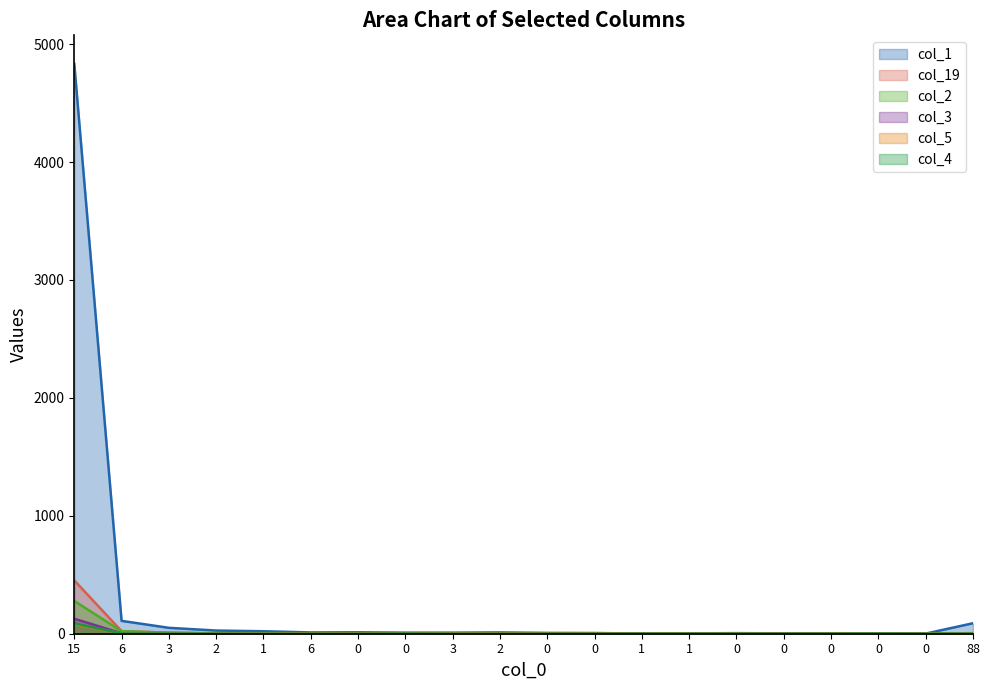

What is the difference between the second highest and second lowest values in the col_3 series?

4